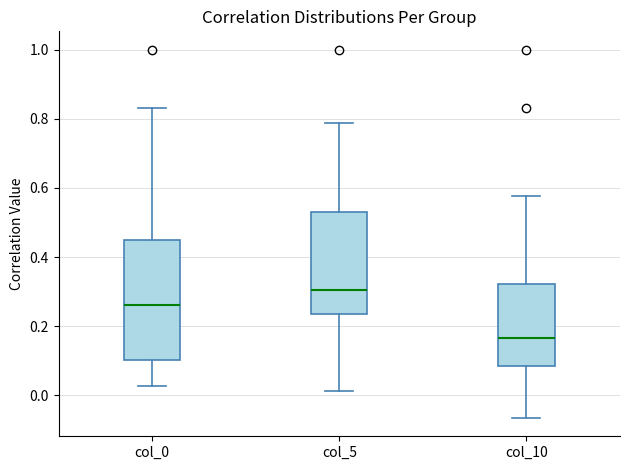

Reading left to right, transcribe this box plot: for each box, give where its median line is, the range the box spans, and where its two whiskers end, as read against the y-axis. The values are not printed on the chart, so give them approximately, as read against the axis.

col_0: median 0.26, box 0.10 to 0.46, whiskers 0.02 to 0.84
col_5: median 0.30, box 0.24 to 0.52, whiskers 0.02 to 0.78
col_10: median 0.16, box 0.08 to 0.32, whiskers -0.06 to 0.58